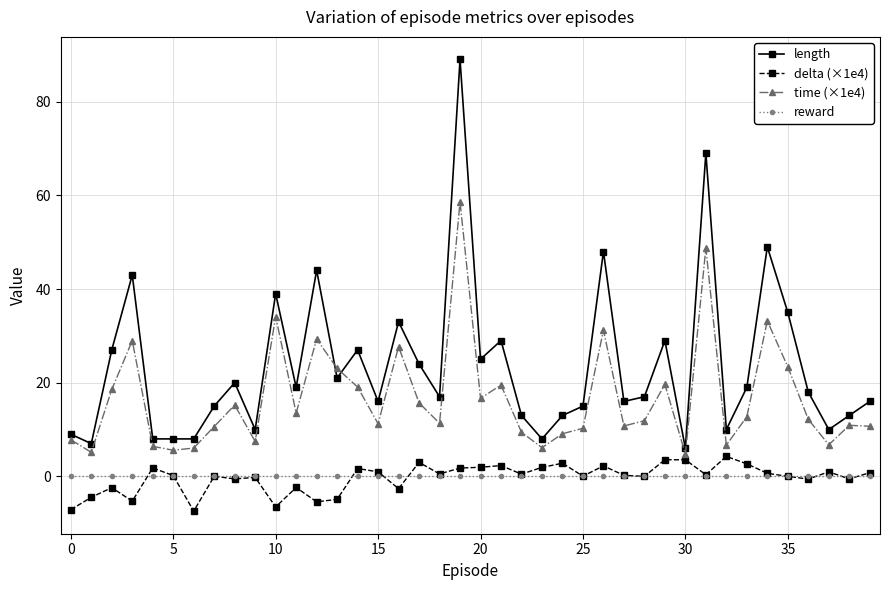

True or false: time (×1e4) has more than 2 points higher than both neighbors.

True